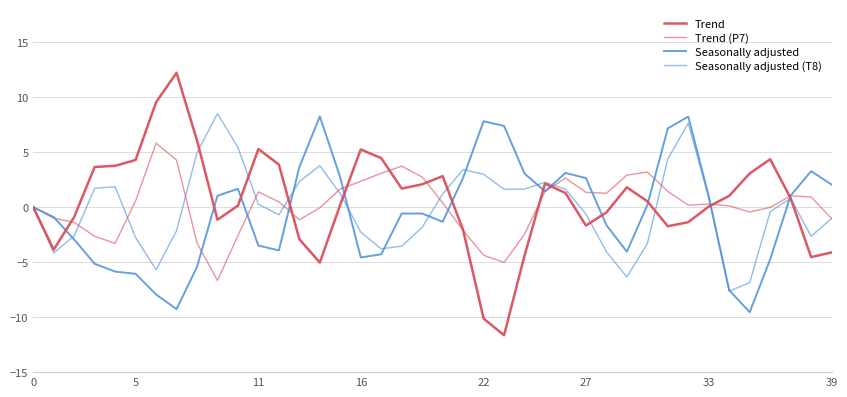

At which category does Seasonally adjusted reach its first local peak?

10